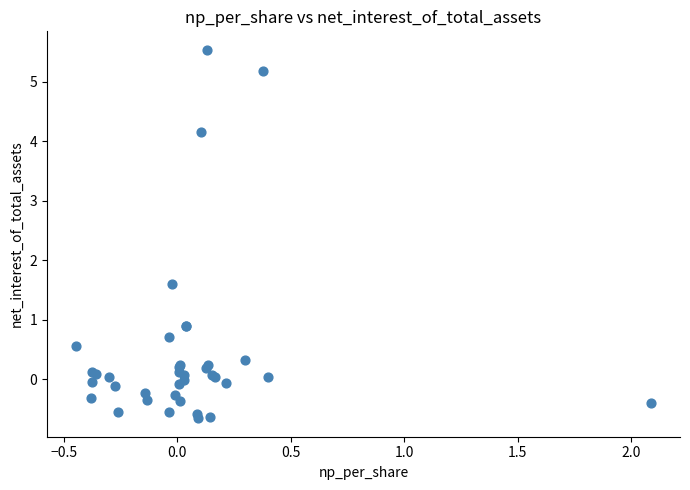

What Y value in the scatter plot is closest to 2?

1.6